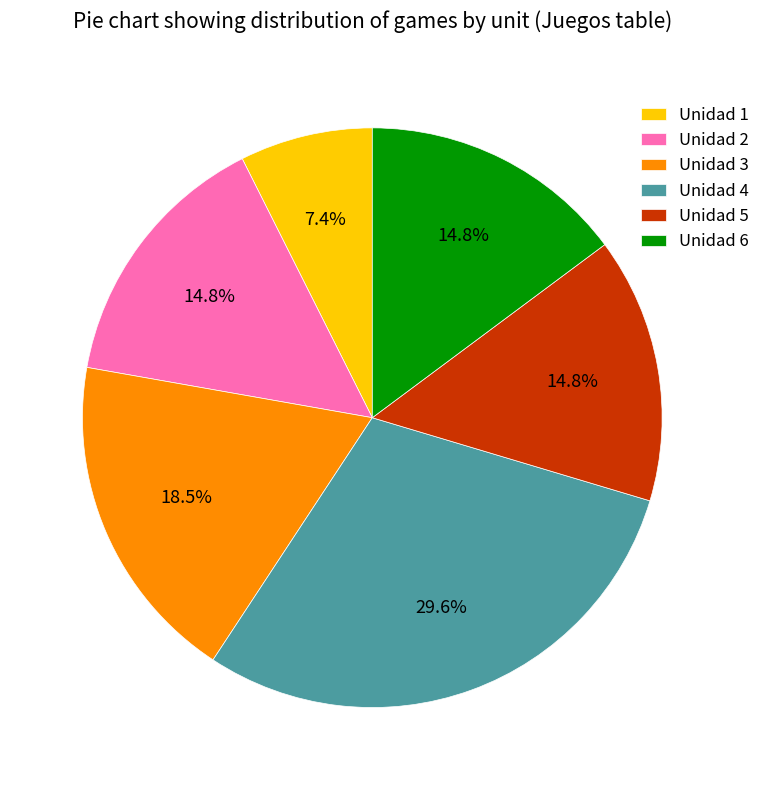

How much of the chart is everything except Unidad 4?

70.4%